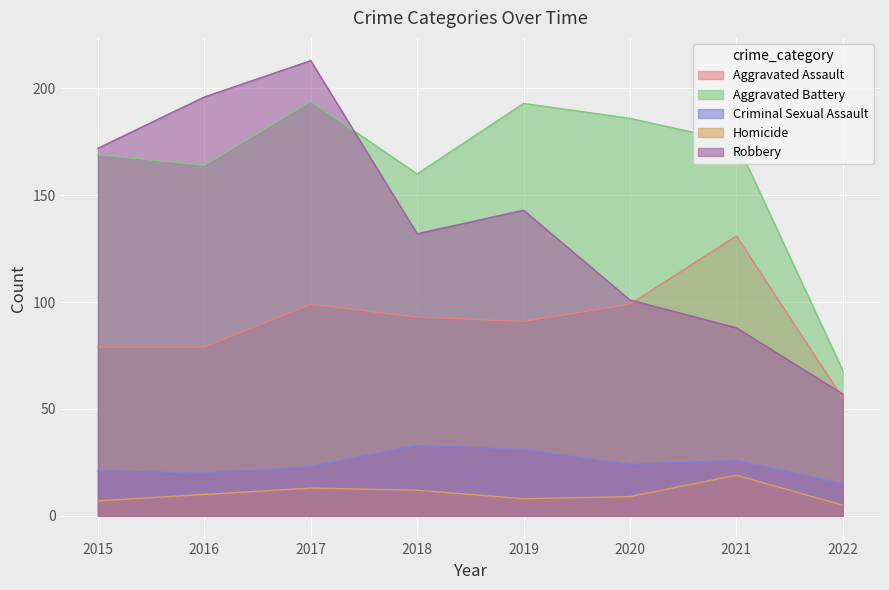

Is it true that Homicide equals 13 at 2017?

True